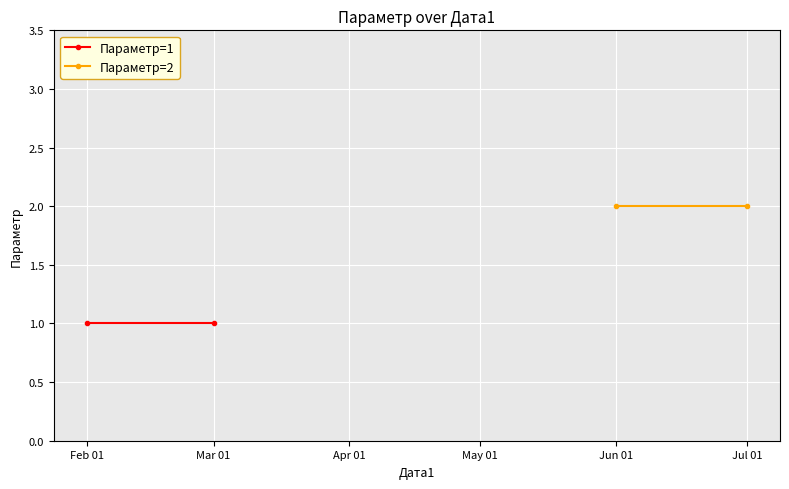

List the labels in order of Параметр=1 value, largest first.

Feb 01, Mar 01